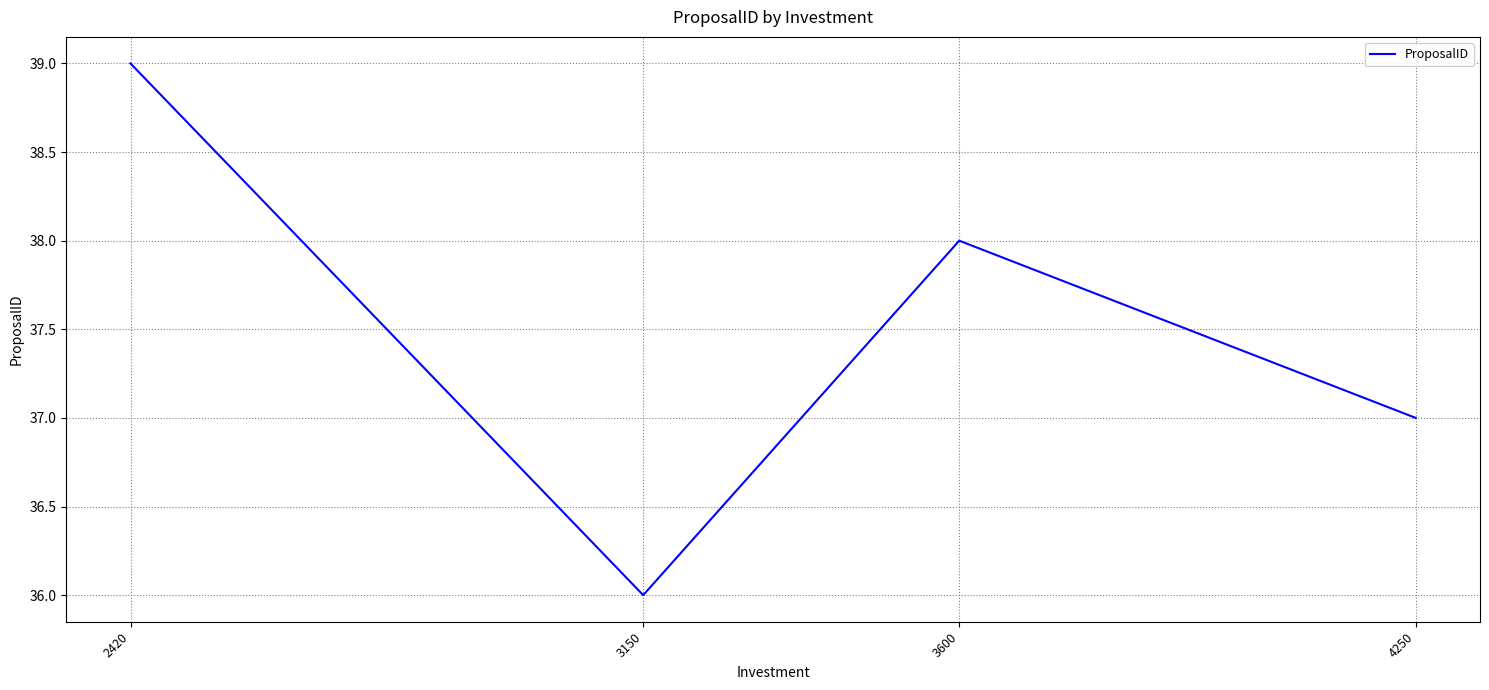

The chart shows a value of 39 at 2420. True or false?

True